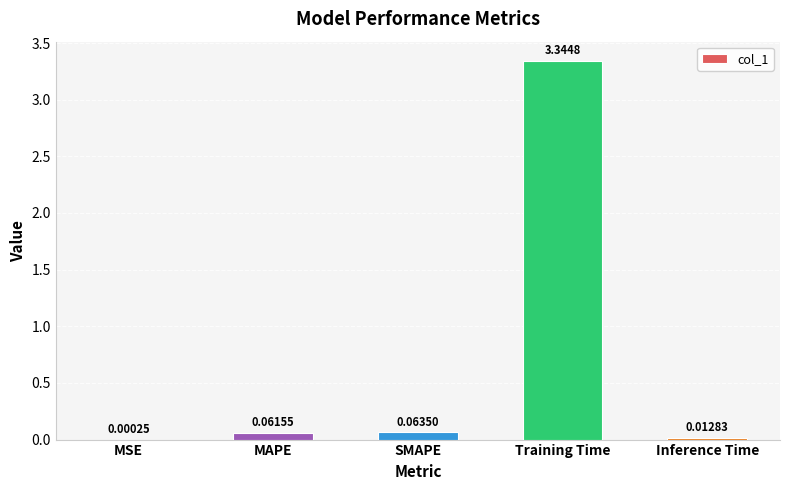

Which label corresponds to the largest value in the chart?

Training Time